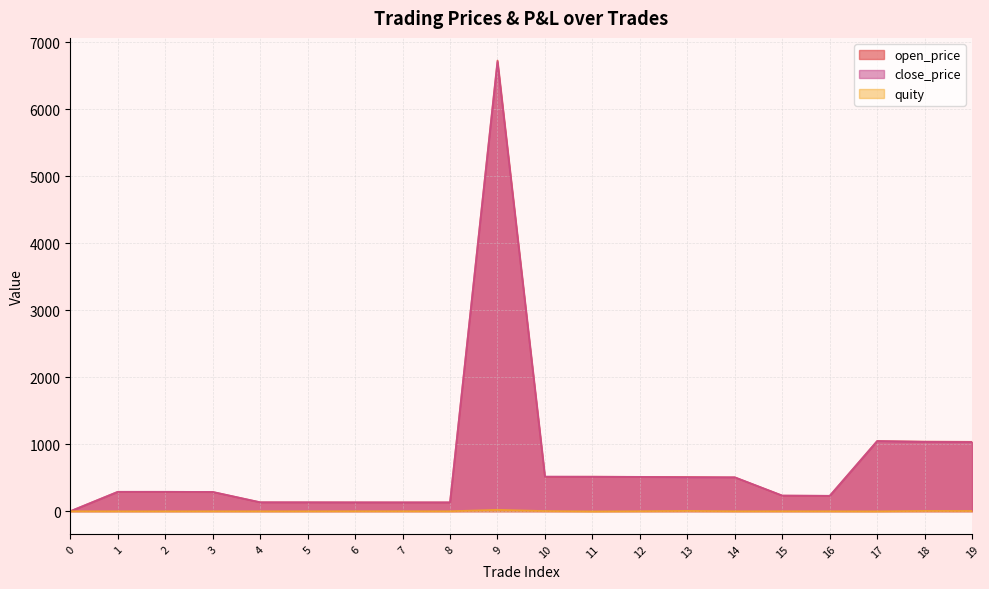

Where do open_price and close_price first cross each other?

1 and 2